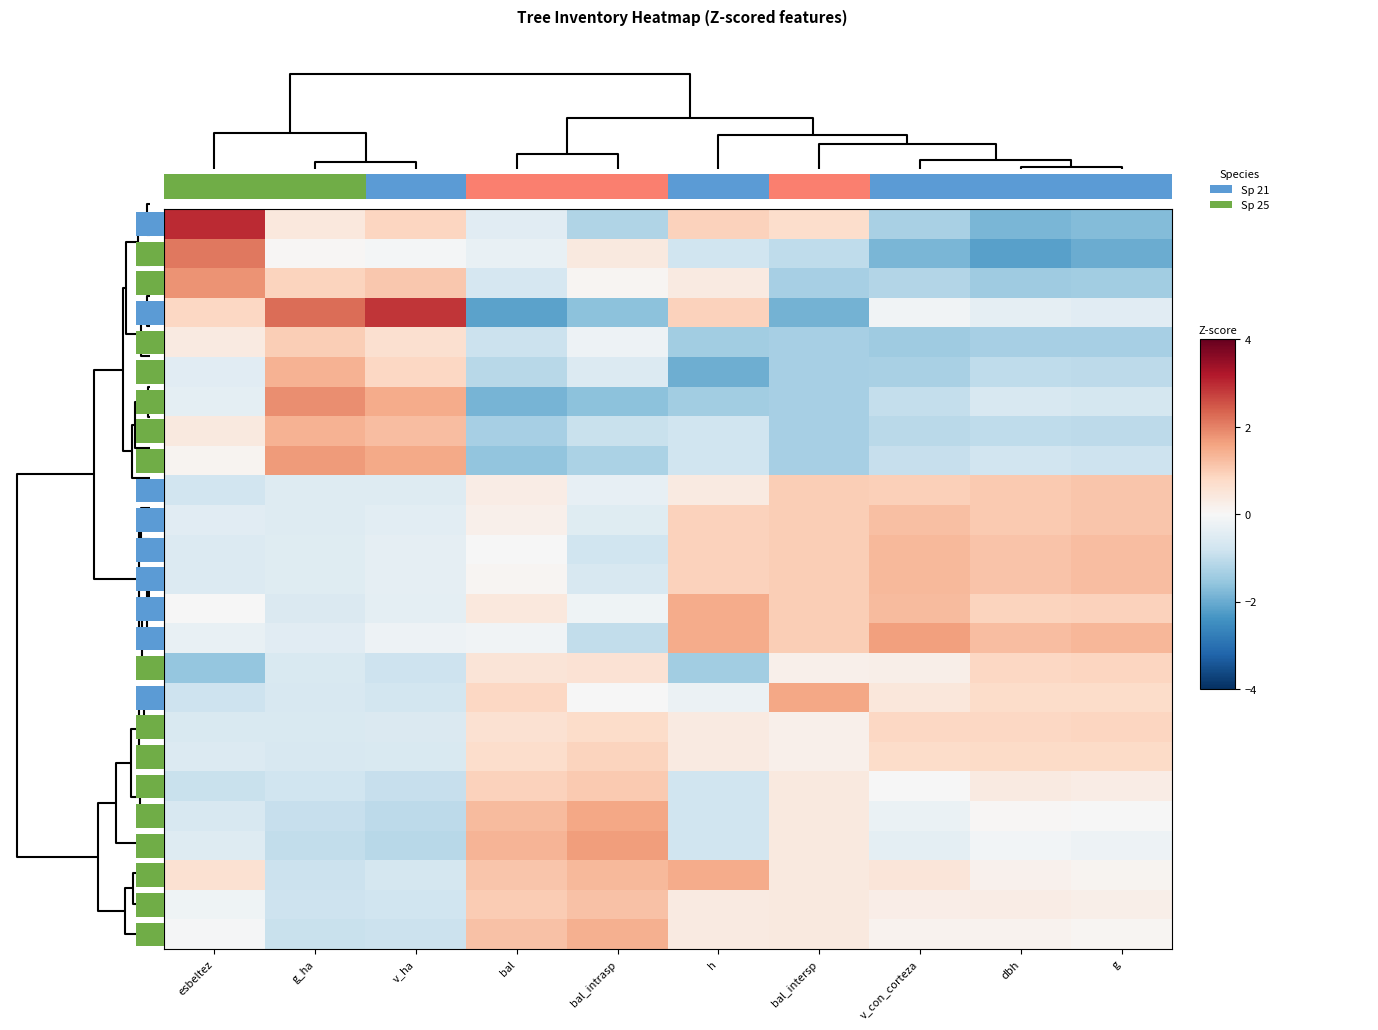

At which label does 032 first exceed 0?

bal